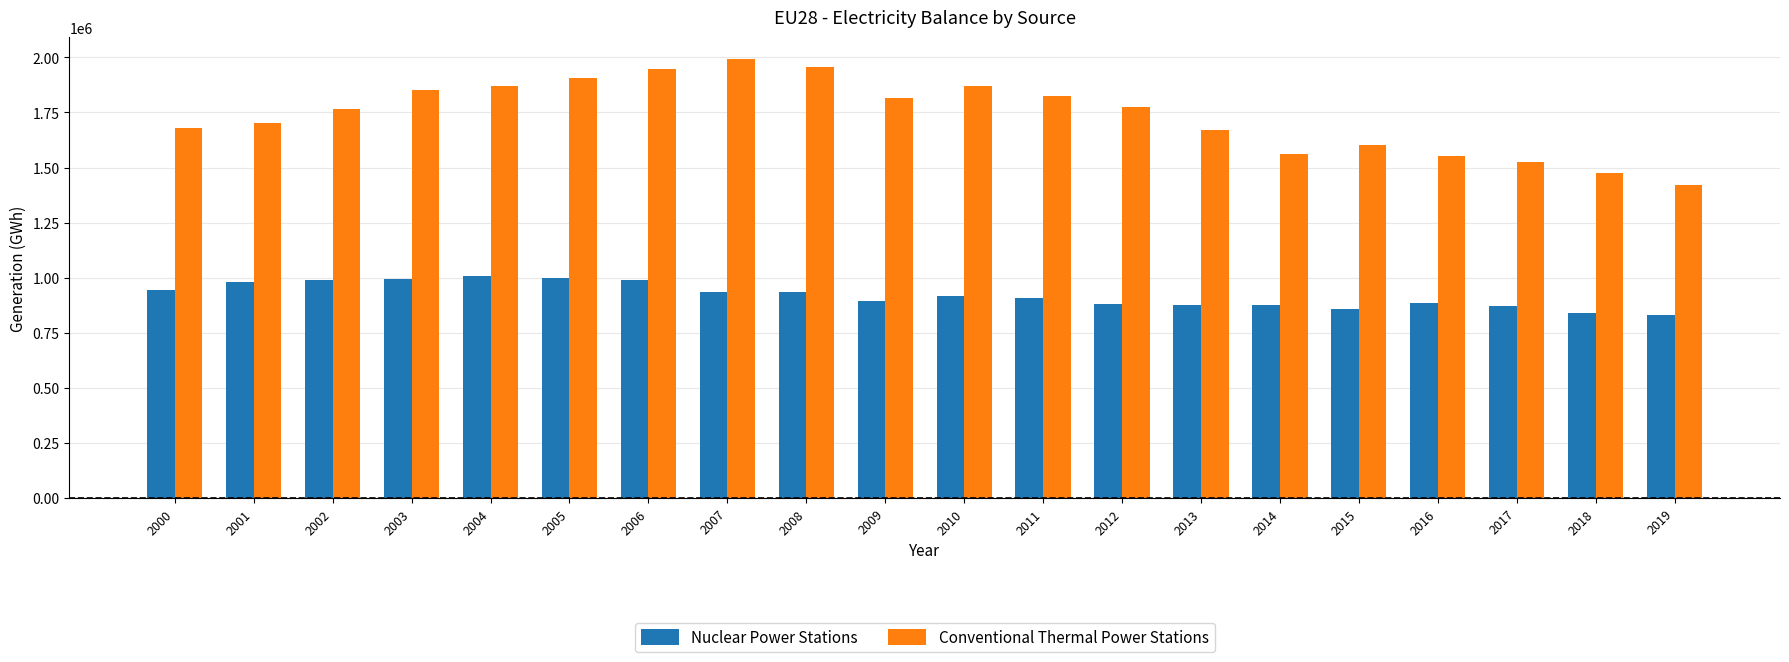

What is the total value across all series at 2003?

2847669.0